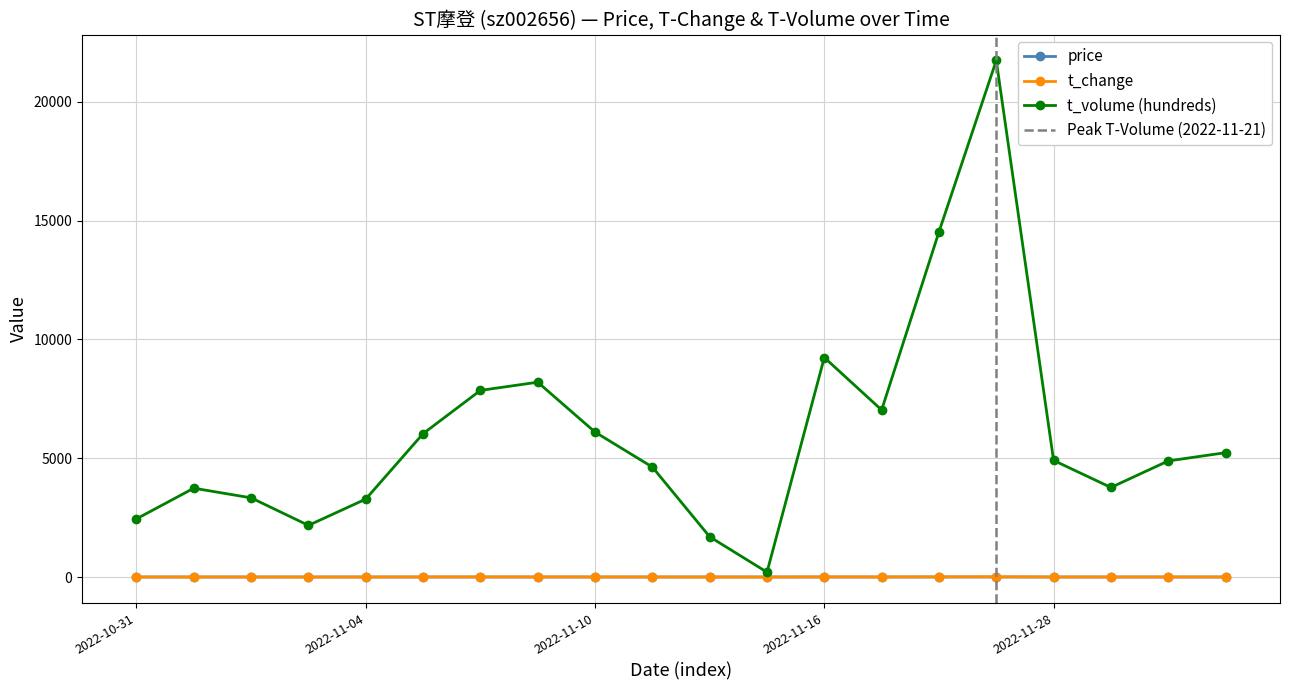

What position from the right is 2022-11-04?

16